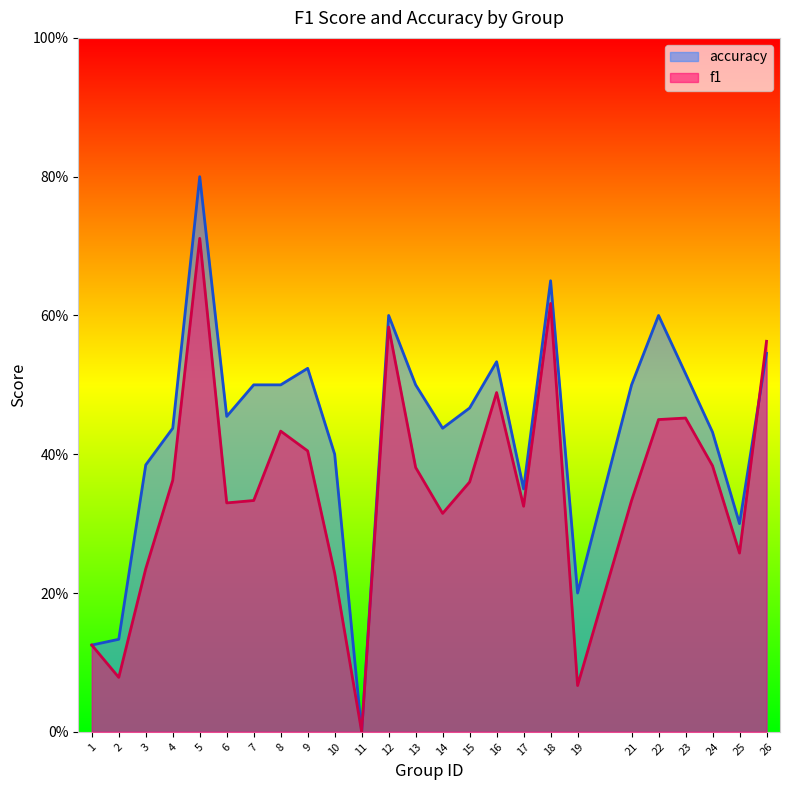

Reading left to right, what are all the values shown in this chart?

f1: 0.1	0.1	0.2	0.4	0.7	0.3	0.3	0.4	0.4	0.2	0.0	0.6	0.4	0.3	0.4	0.5	0.3	0.6	0.1	0.3	0.5	0.5	0.4	0.3	0.6
accuracy: 0.1	0.1	0.4	0.4	0.8	0.5	0.5	0.5	0.5	0.4	0.0	0.6	0.5	0.4	0.5	0.5	0.3	0.7	0.2	0.5	0.6	0.5	0.4	0.3	0.5